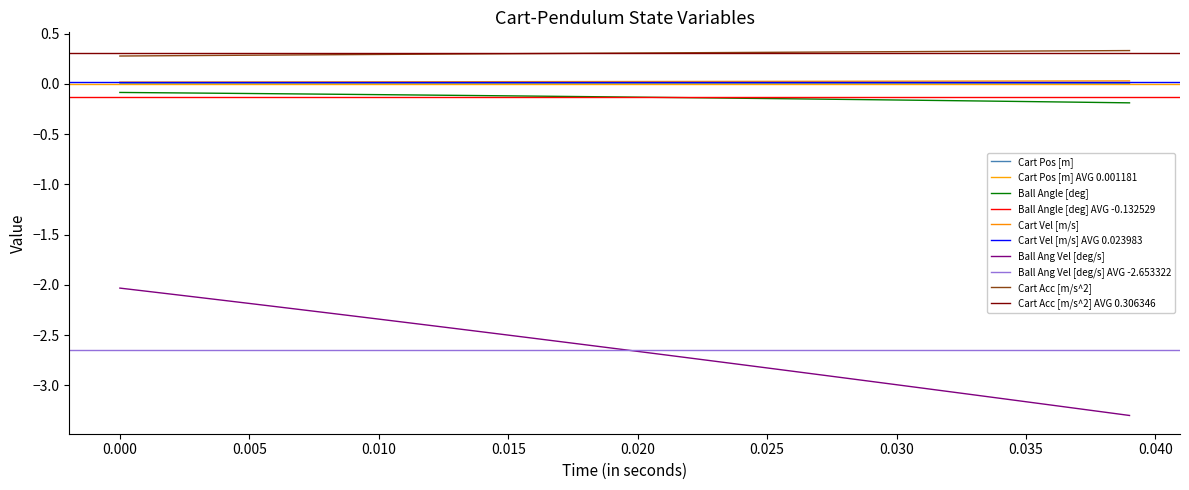

True or false: Ball Angle [deg] and Cart Acc [m/s^2] intersect in this chart.

False